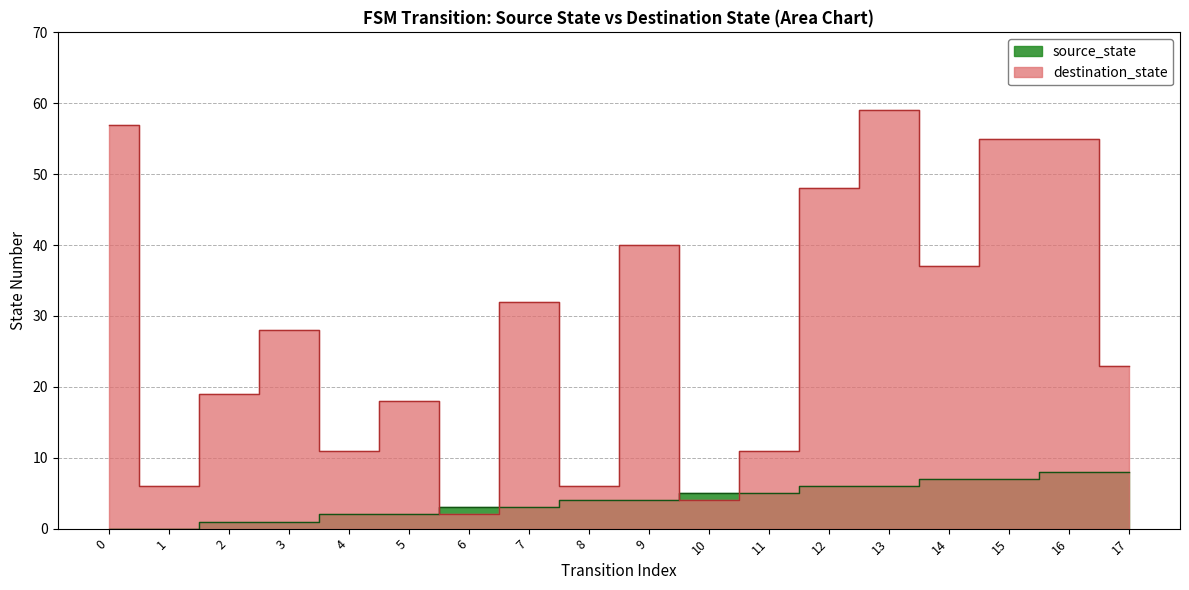

What is the value of the source_state point at the 4th from the left?

1